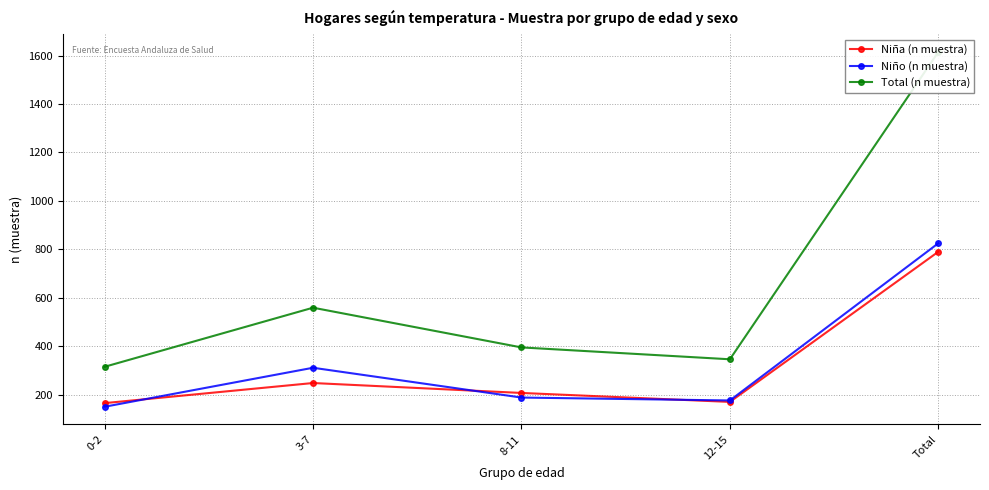

At which category does Total (n muestra) reach its first local valley?

12-15